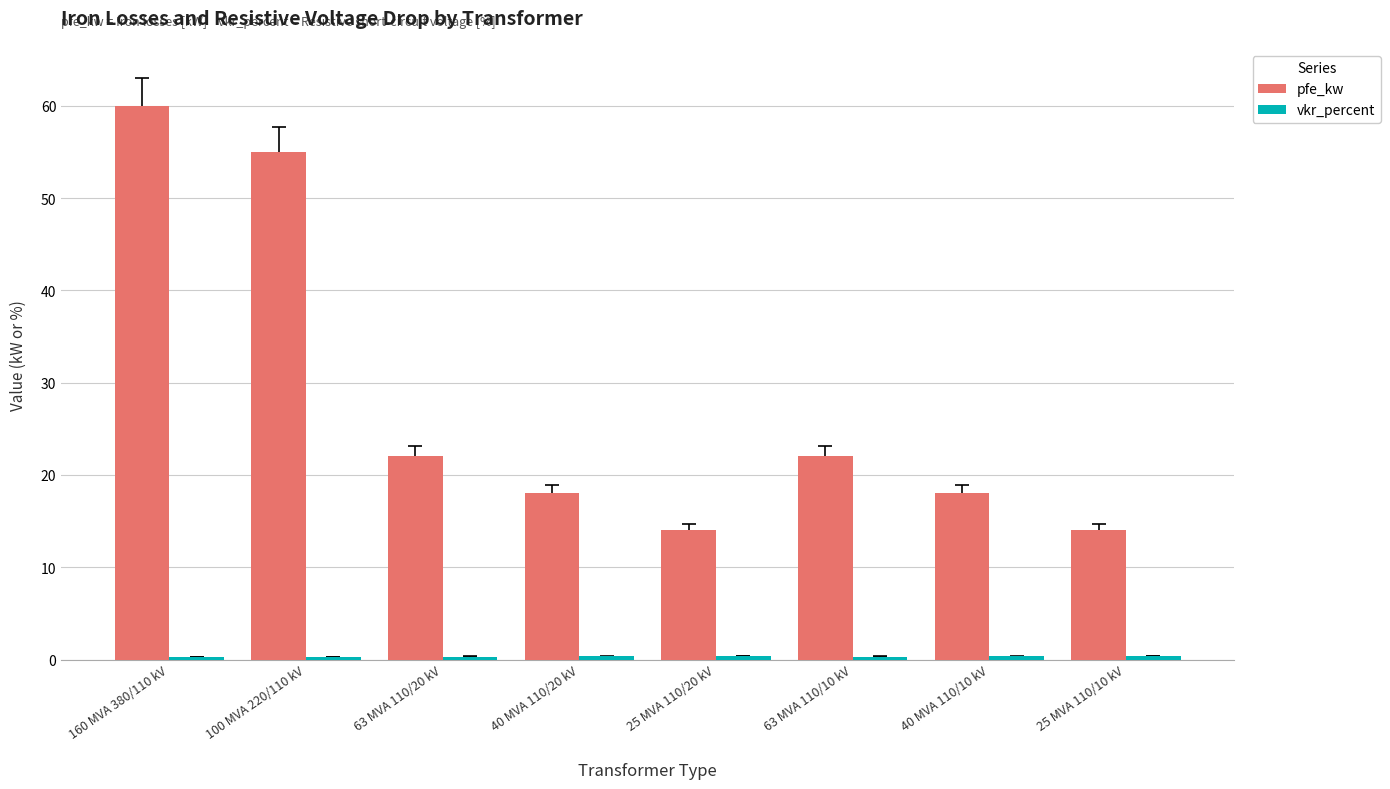

Between 100 MVA 220/110 kV and 25 MVA 110/10 kV, which series saw the biggest shift?

pfe_kw